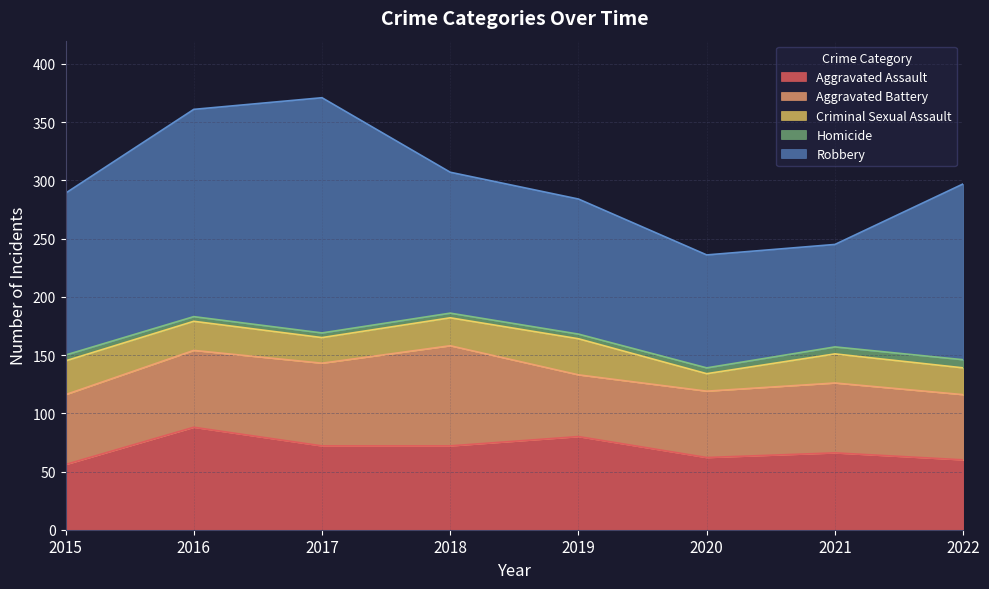

Reading left to right, list all the values displayed in this chart.

Aggravated Assault: 56	88	72	72	80	62	66	60
Aggravated Battery: 60	66	71	86	53	57	60	56
Criminal Sexual Assault: 29	25	22	24	31	15	25	23
Homicide: 5	4	4	4	4	5	6	7
Robbery: 139	178	202	121	116	97	88	151